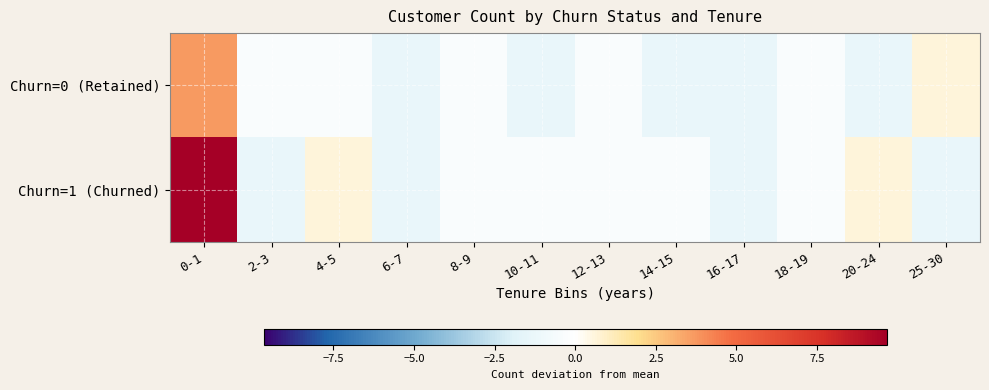

Which label corresponds to the largest value in the chart?

0-1